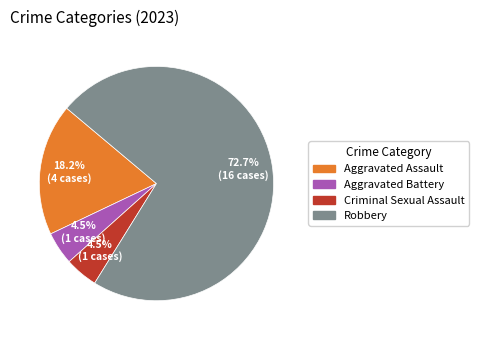

The Aggravated Assault slice represents 18% of the pie. True or false?

True